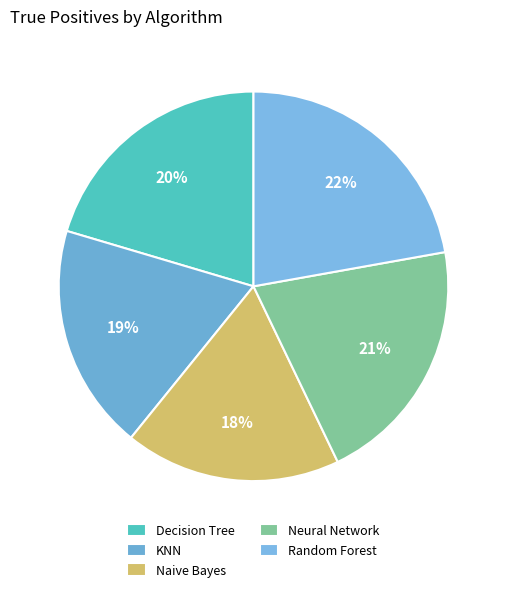

What percentage is NOT represented by Neural Network?

79.3%